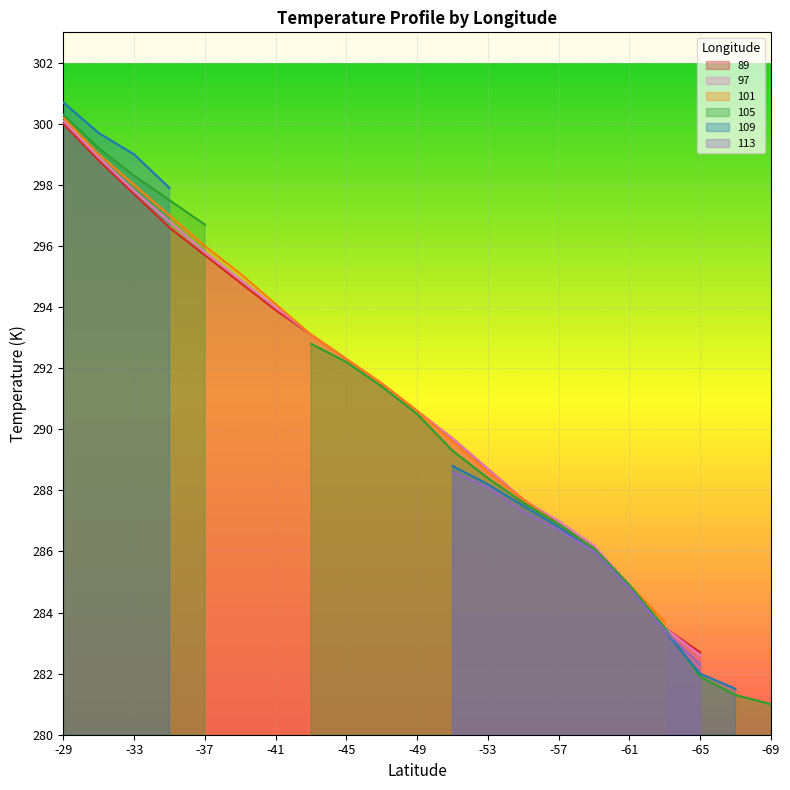

Which series changed the most between -59 and -61?

89